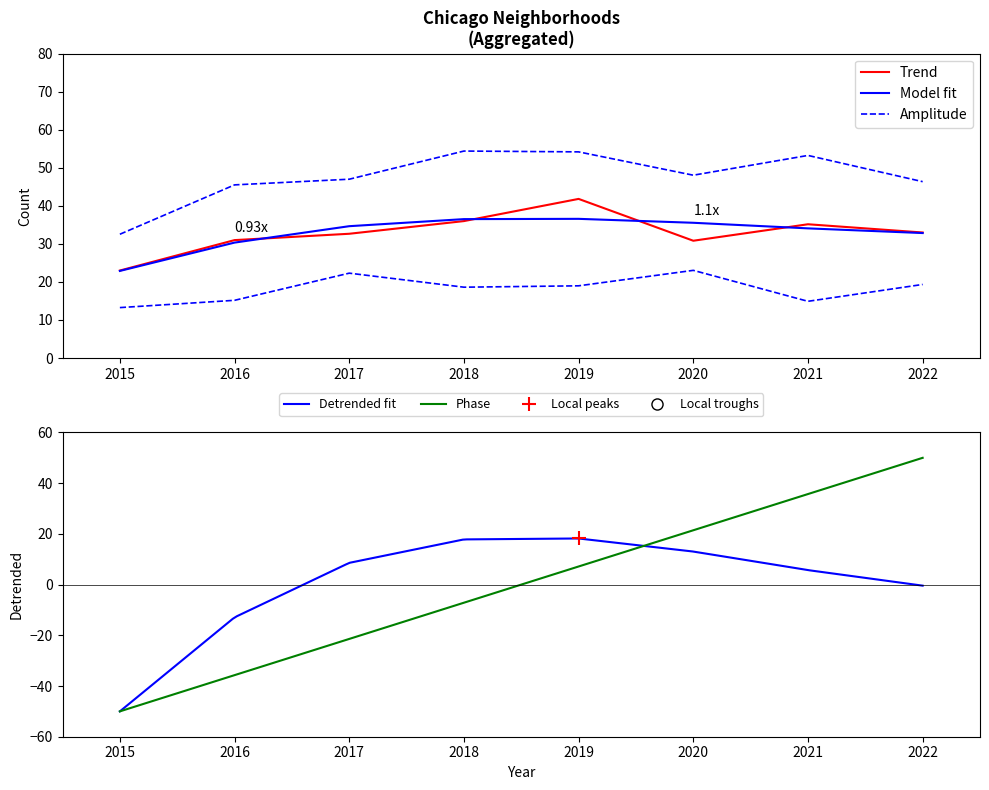

What is the lowest value of the Detrended fit series?

-50.0